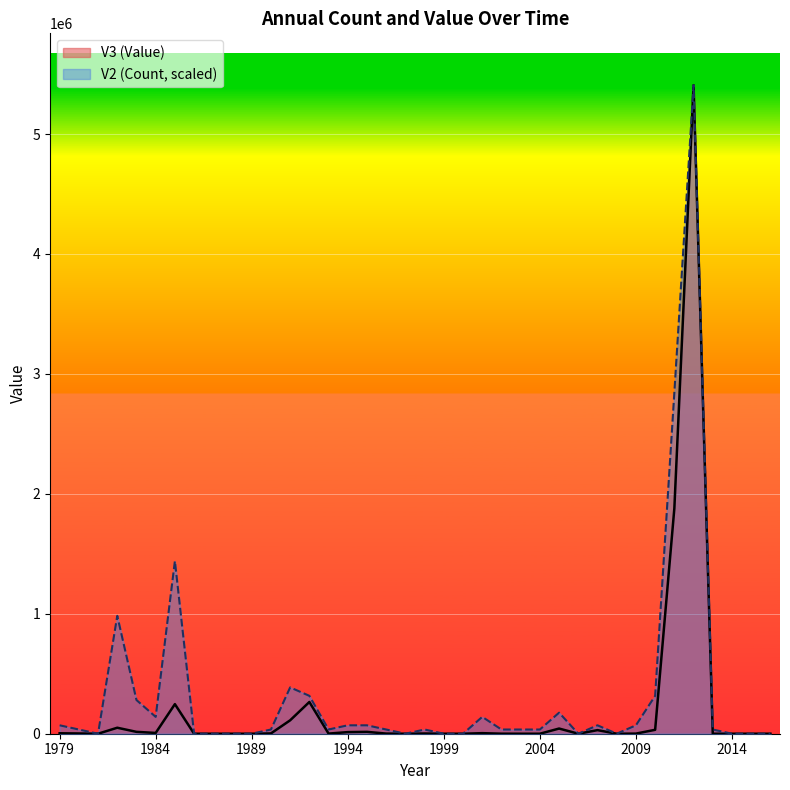

True or false: V3 (Value) and V2 (Count) cross at least once.

False